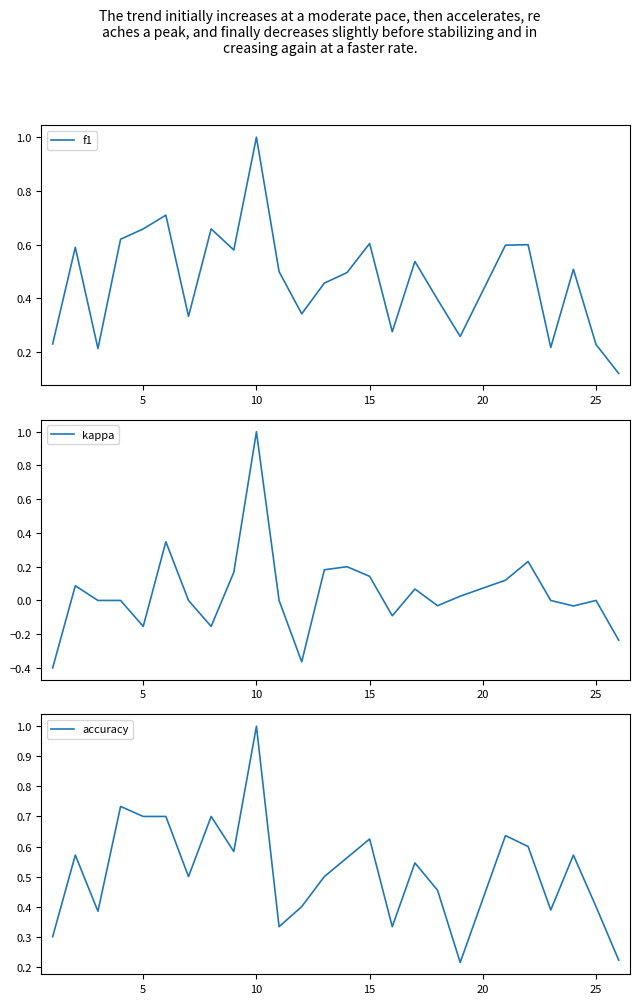

The f1 series shows 0.4 at 15. True or false?

False